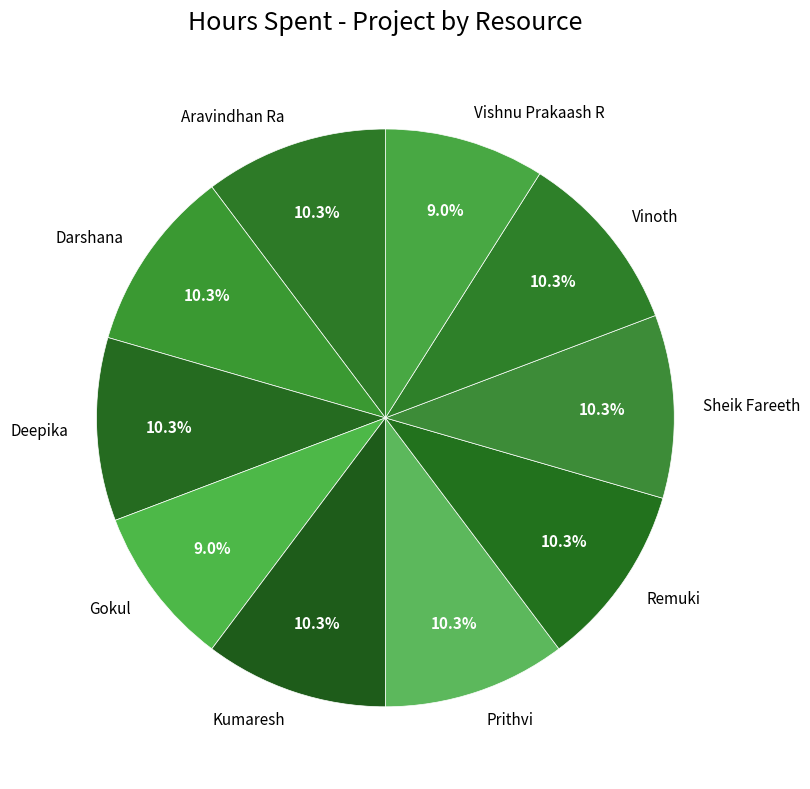

Is there any slice that represents more than half of the pie?

No